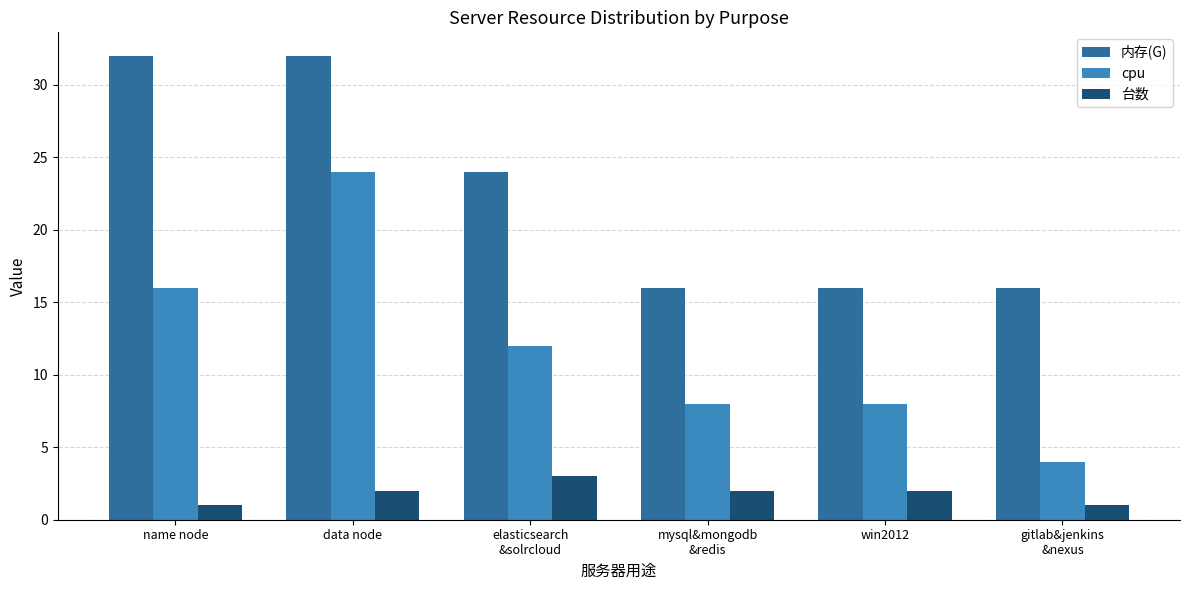

Which series has the widest spread of values?

cpu